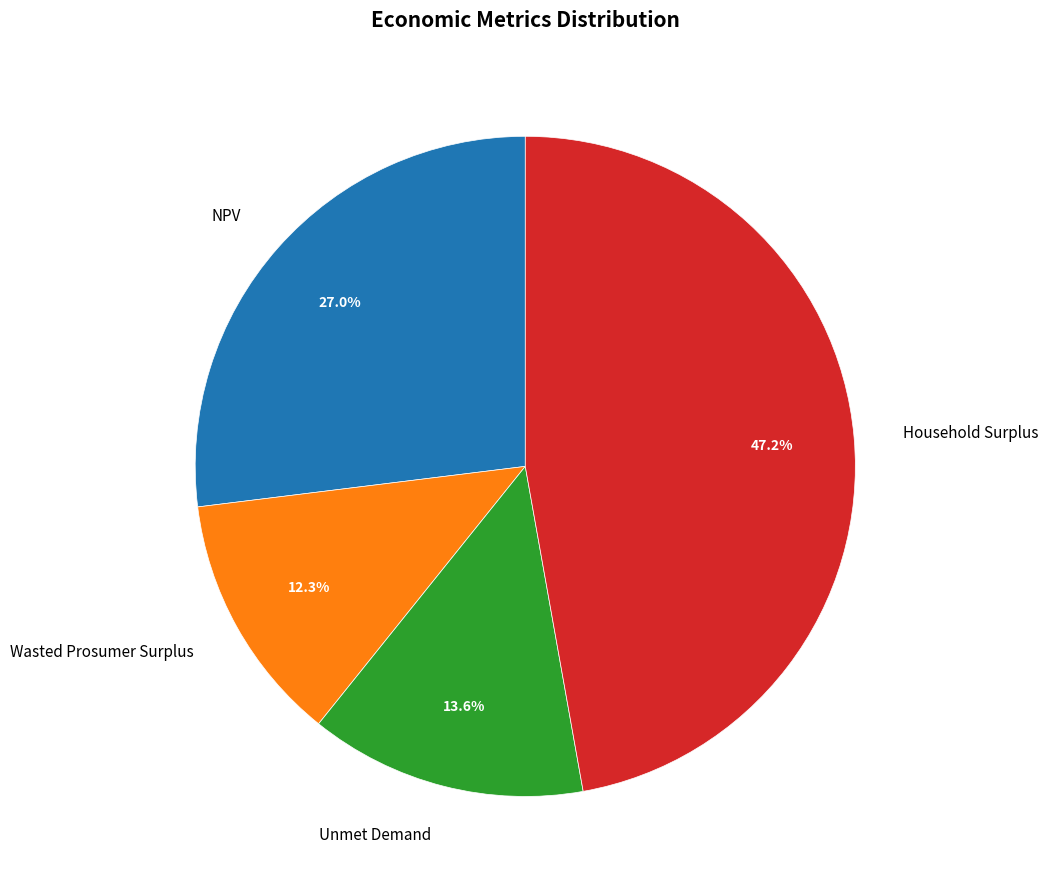

How much of the chart is everything except Unmet Demand?

86.4%